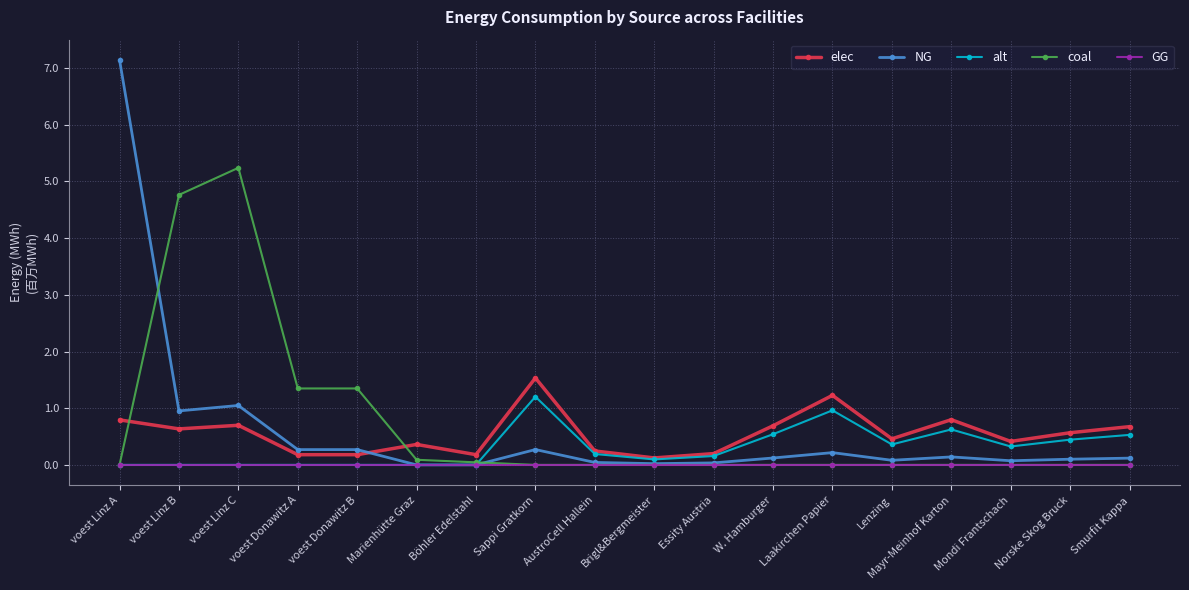

What is the label of the 2nd point from the right?

Norske Skog Bruck